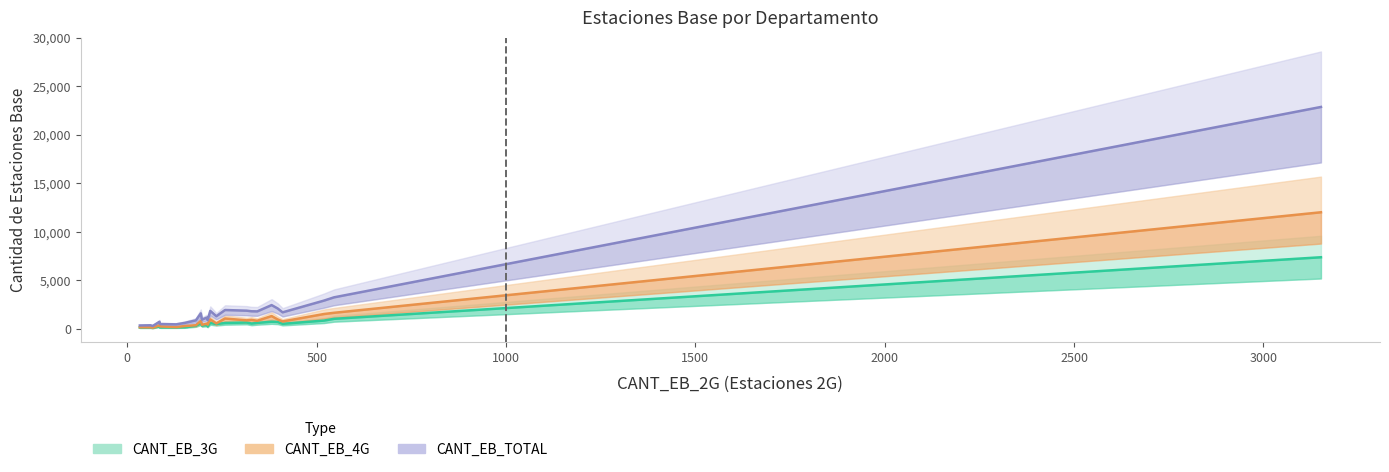

At 19, list the series in order from largest to smallest.

CANT_EB_TOTAL, CANT_EB_4G, CANT_EB_3G